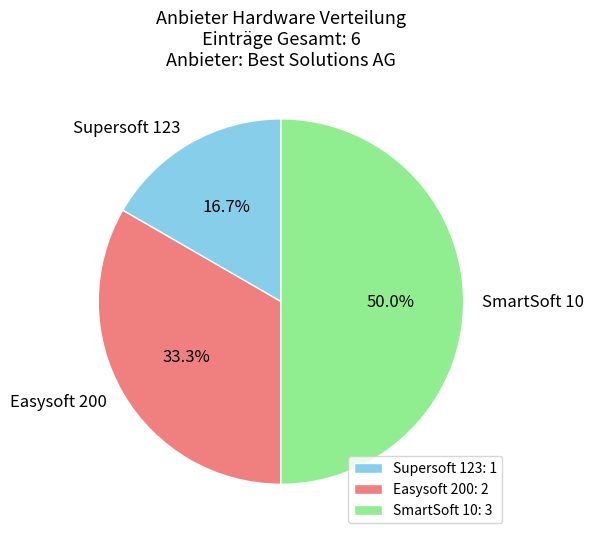

How many segments does this pie chart have?

3